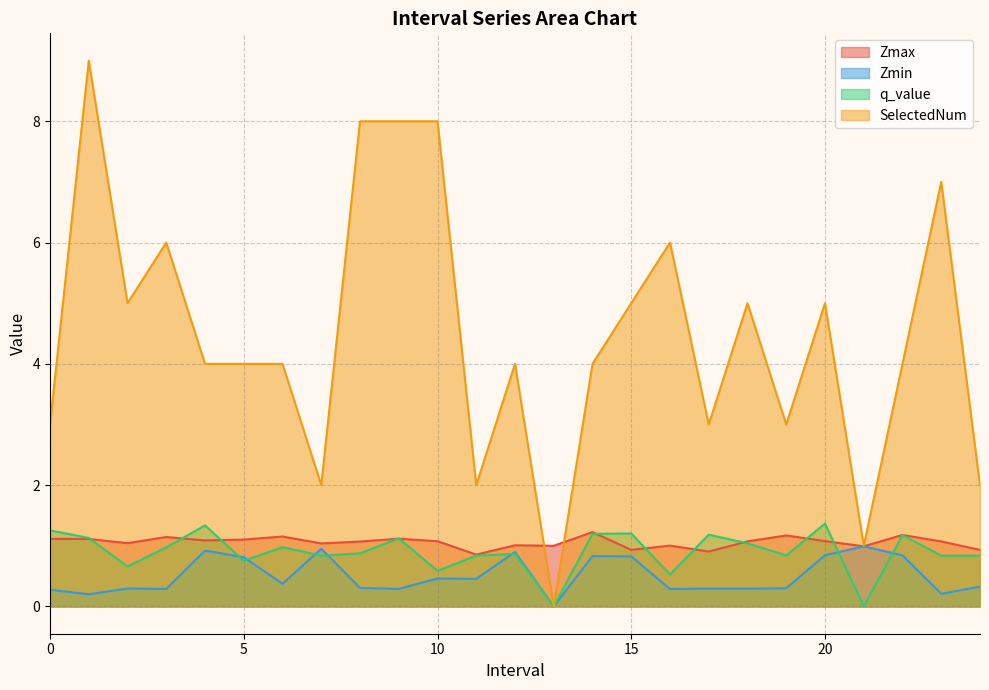

True or false: SelectedNum and q_value cross at least once.

False